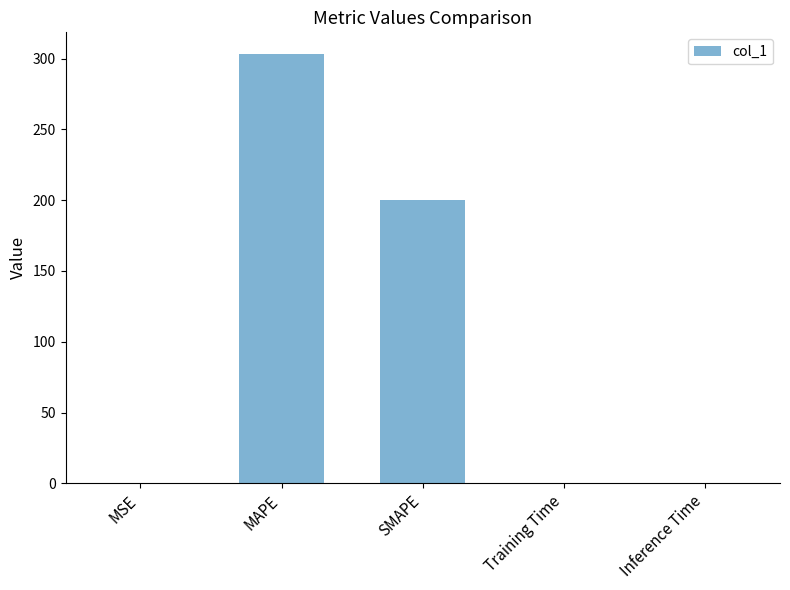

Which category has the highest value across all series?

MAPE